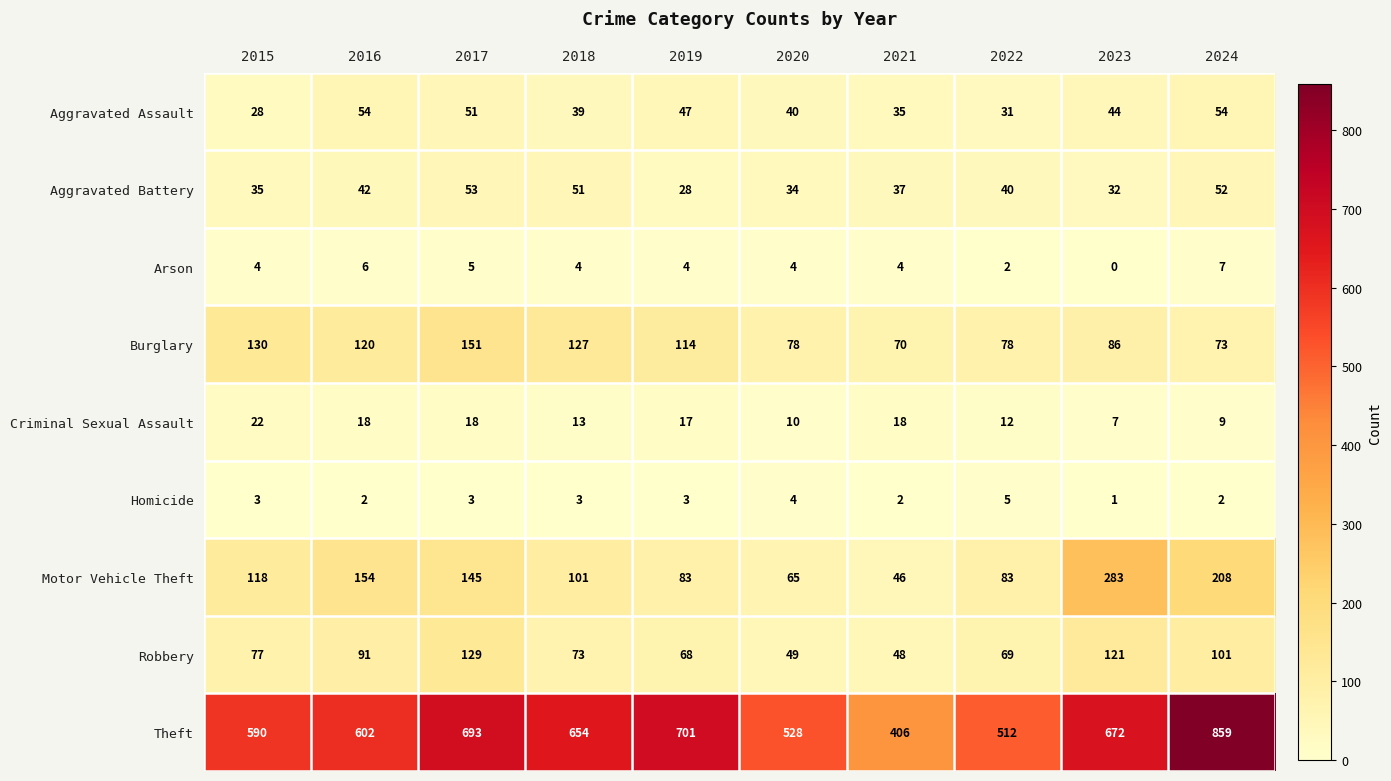

The value of Arson at 2024 is 7. True or false?

True